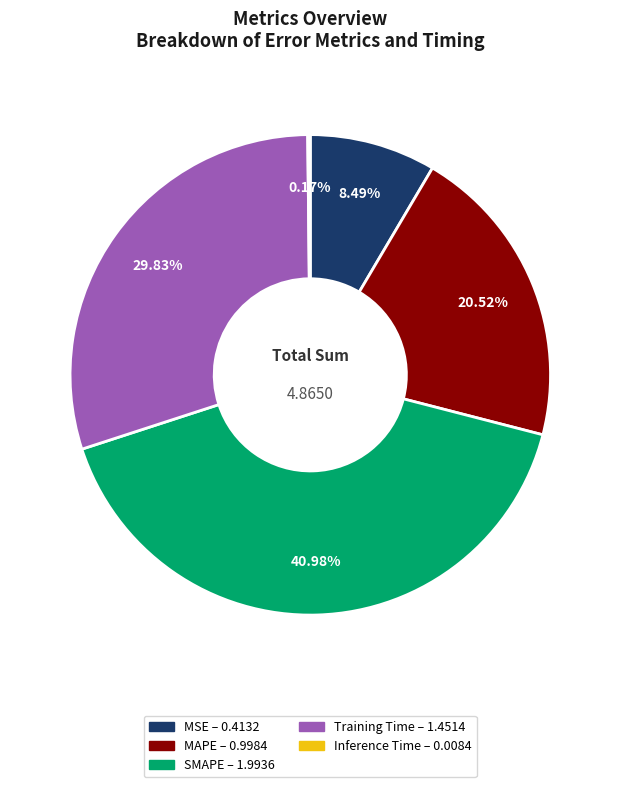

To the nearest percent, what is the average slice percentage?

20%